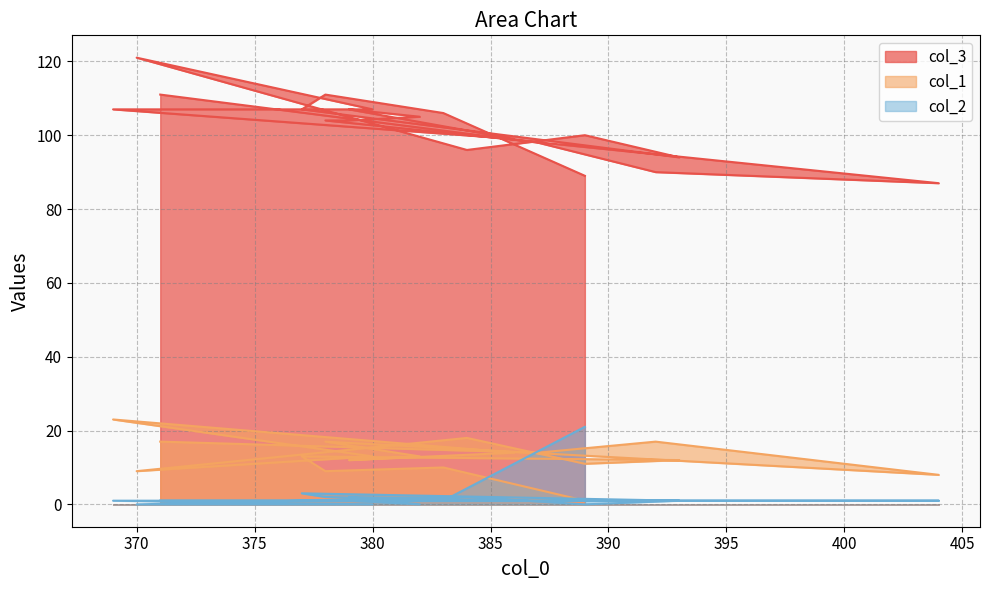

What is the sum of the col_2 values at 393 and 378?

3